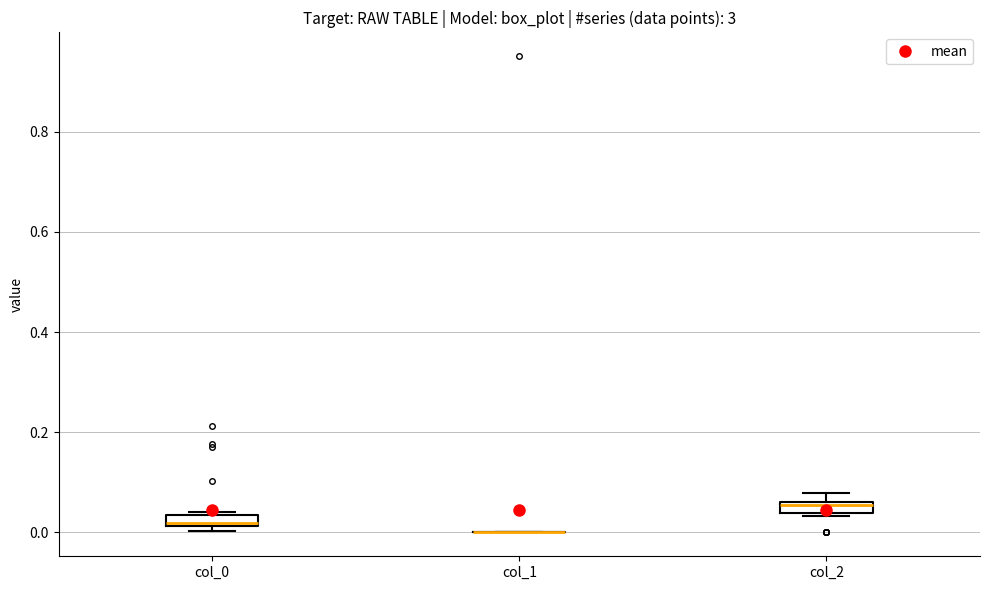

Where is the upper edge of the box for col_0 on the y-axis? The values are not printed on the chart, so give them approximately, as read against the axis.

0.04